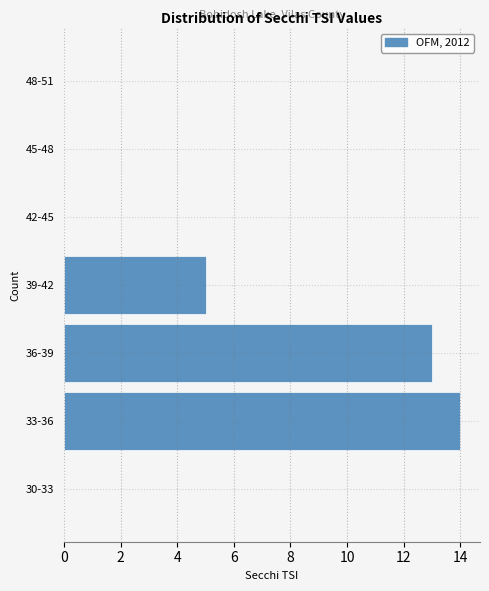

Reading top to bottom, what are all the values shown in this chart?

48-51=0	45-48=0	42-45=0	39-42=5	36-39=13	33-36=14	30-33=0